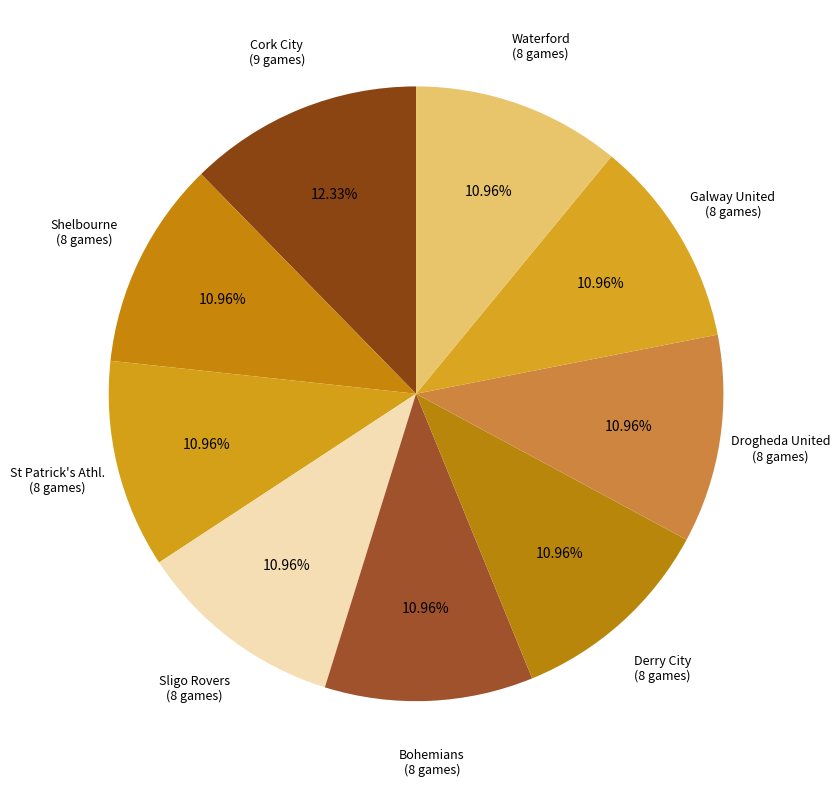

How many slices are in this pie chart?

9